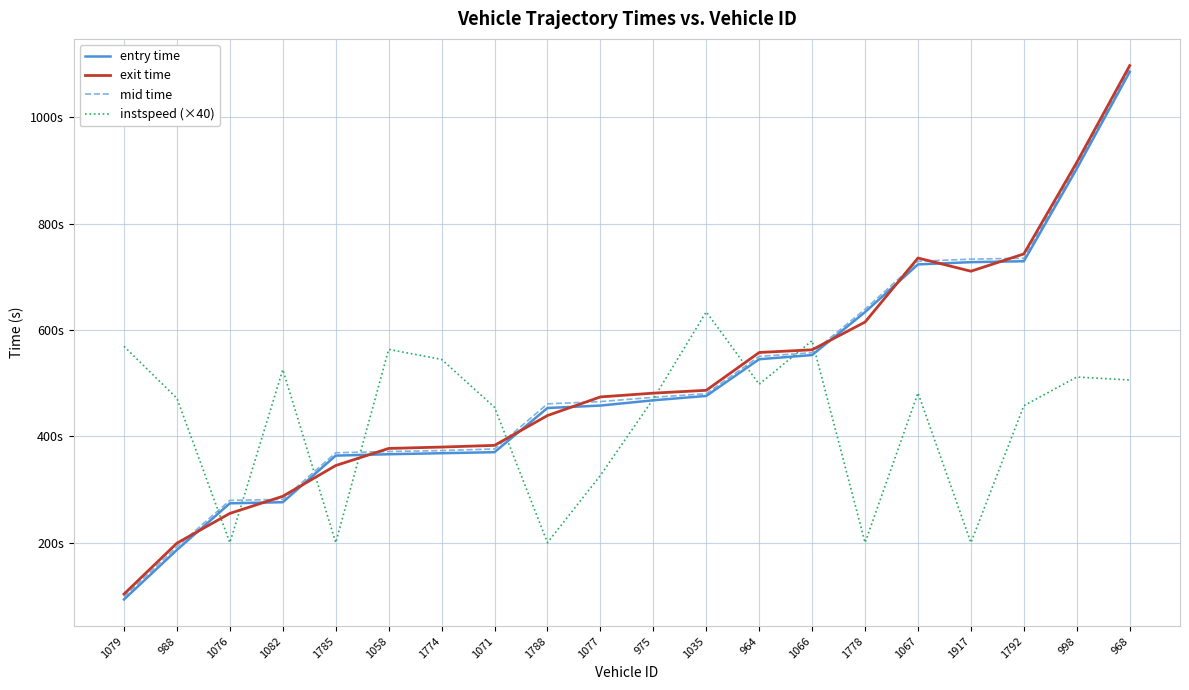

Does the chart display data point markers on the line(s)?

No